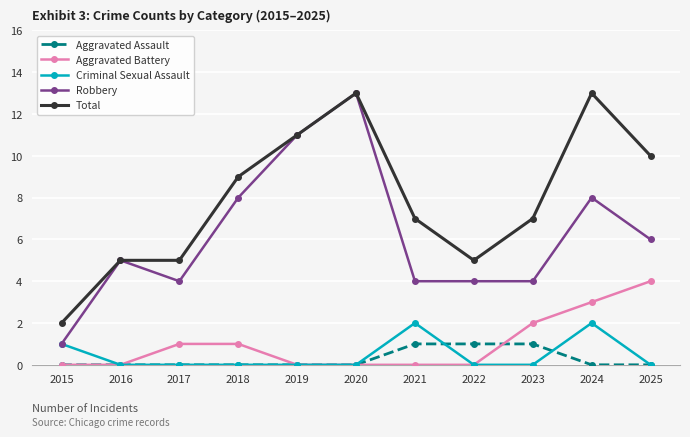

What is the difference between the highest and lowest values at 2019?

11